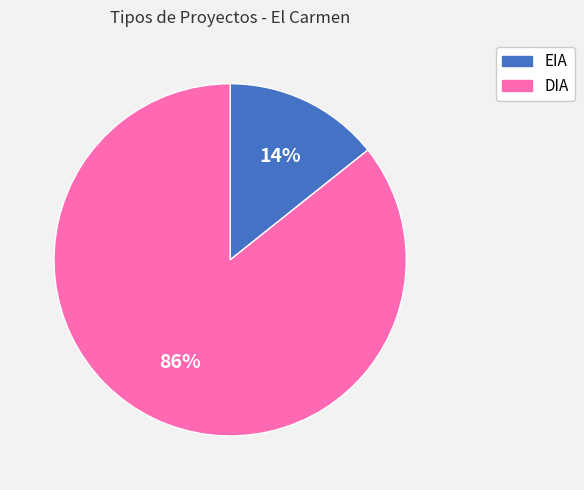

To the nearest percent, what portion does EIA represent?

14%